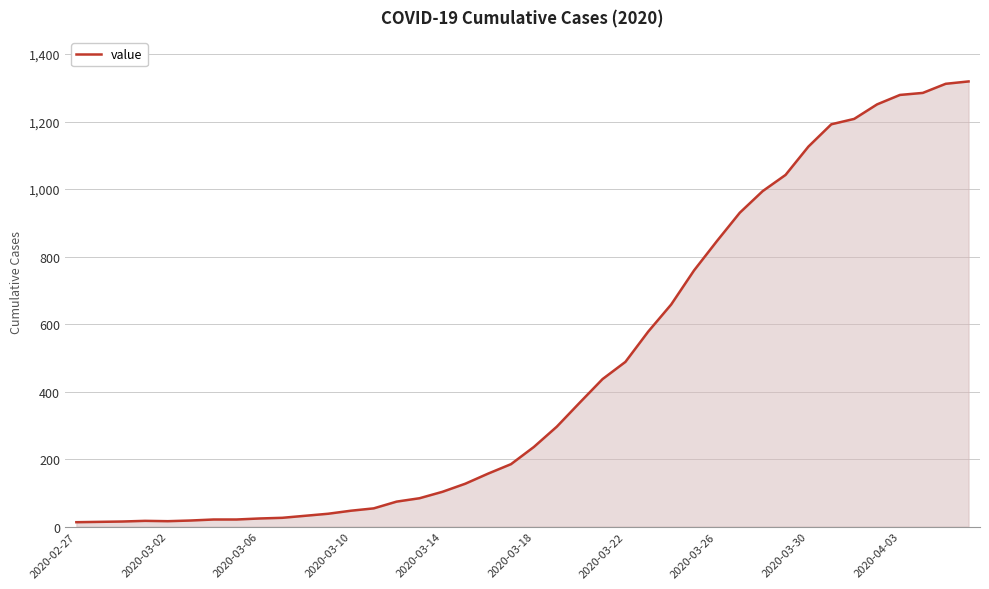

What is the difference between the maximum and minimum values?

1306